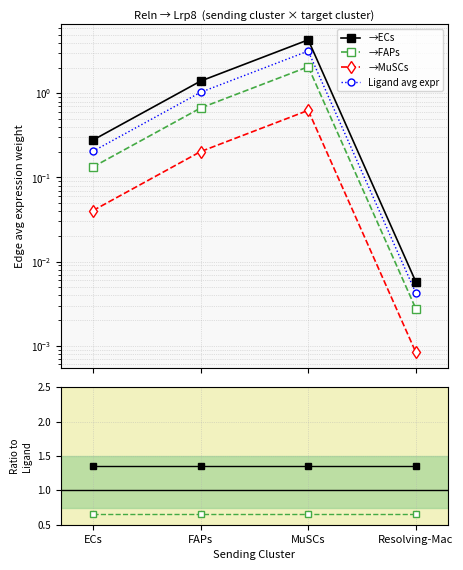

Which series changed the most between MuSCs and Resolving-Mac?

Ligand avg expr